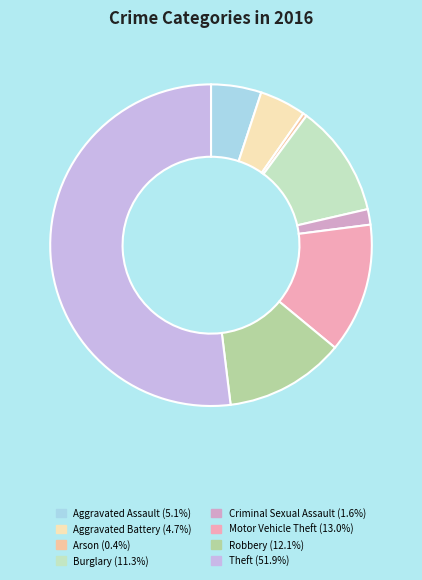

To the nearest percent, what portion does Motor Vehicle Theft represent?

13%